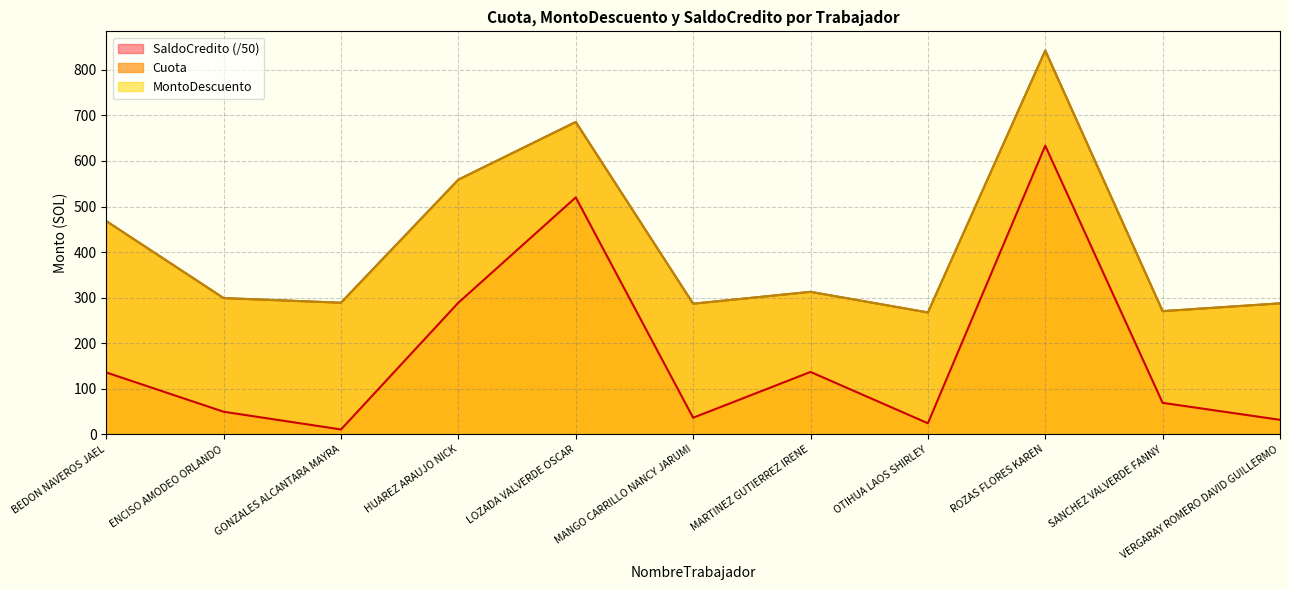

Does the chart display data point markers on the line(s)?

No